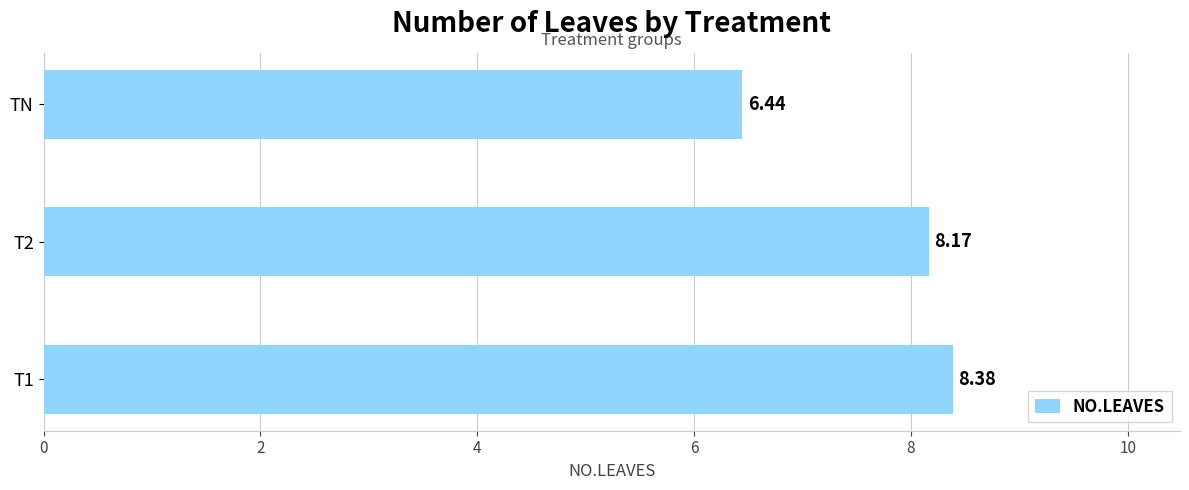

Rank the categories by value from highest to lowest.

T1, T2, TN